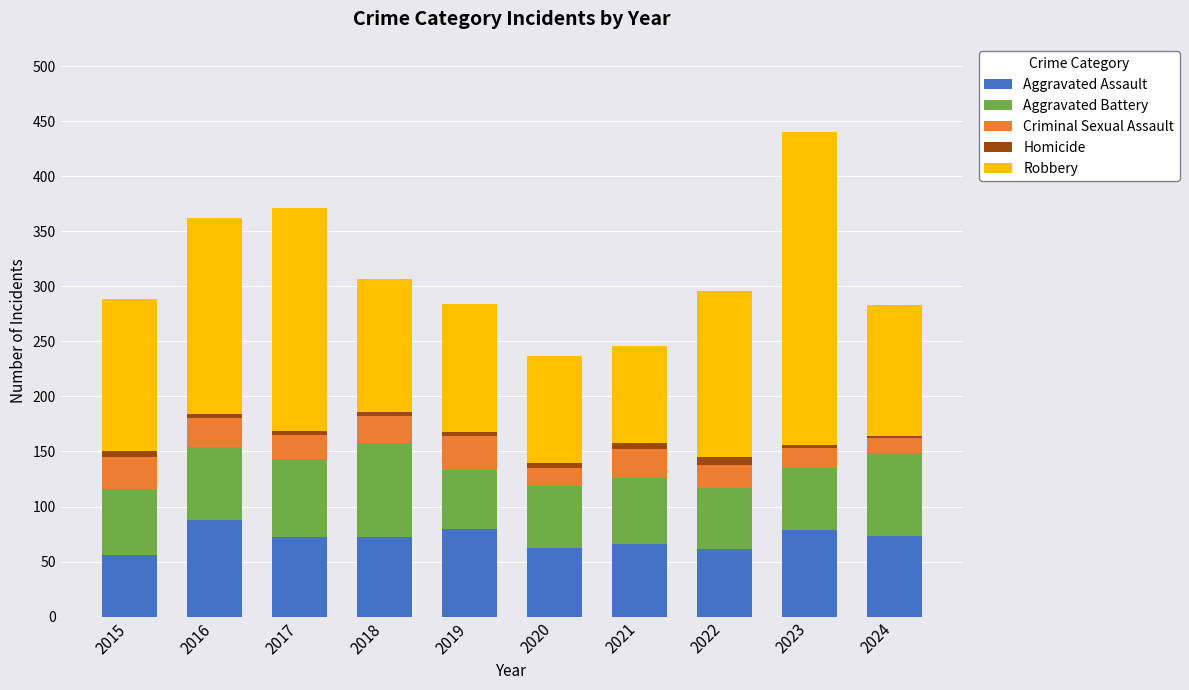

Is it true that Aggravated Assault equals 41 at 2022?

False